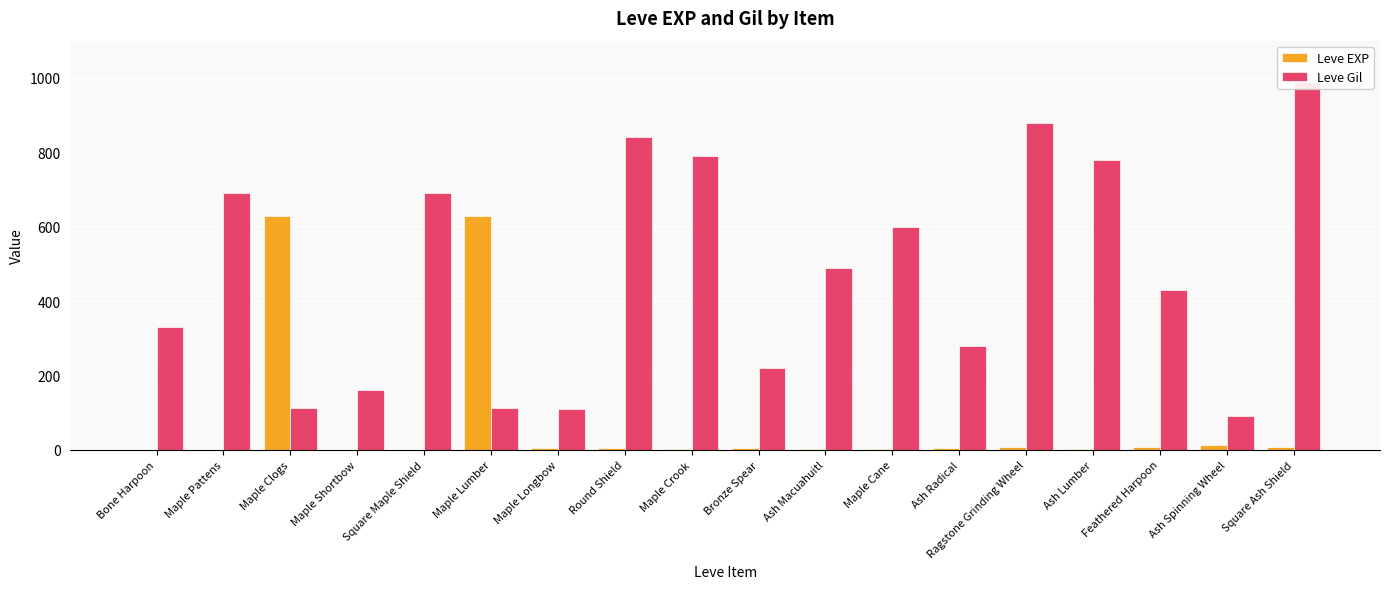

How many bars are there in total?

36